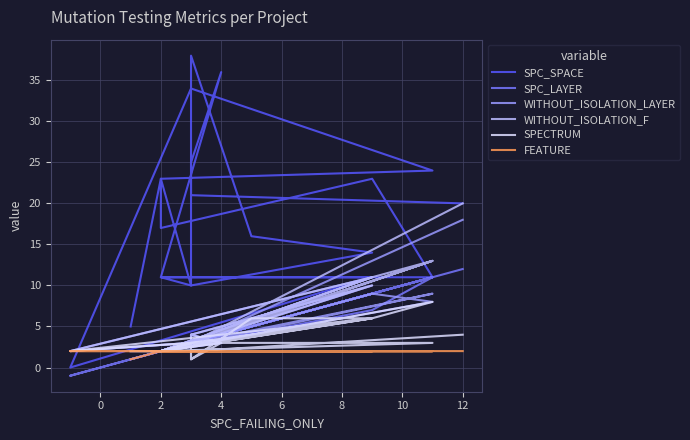

What is the label of the 11th point from the right?

10